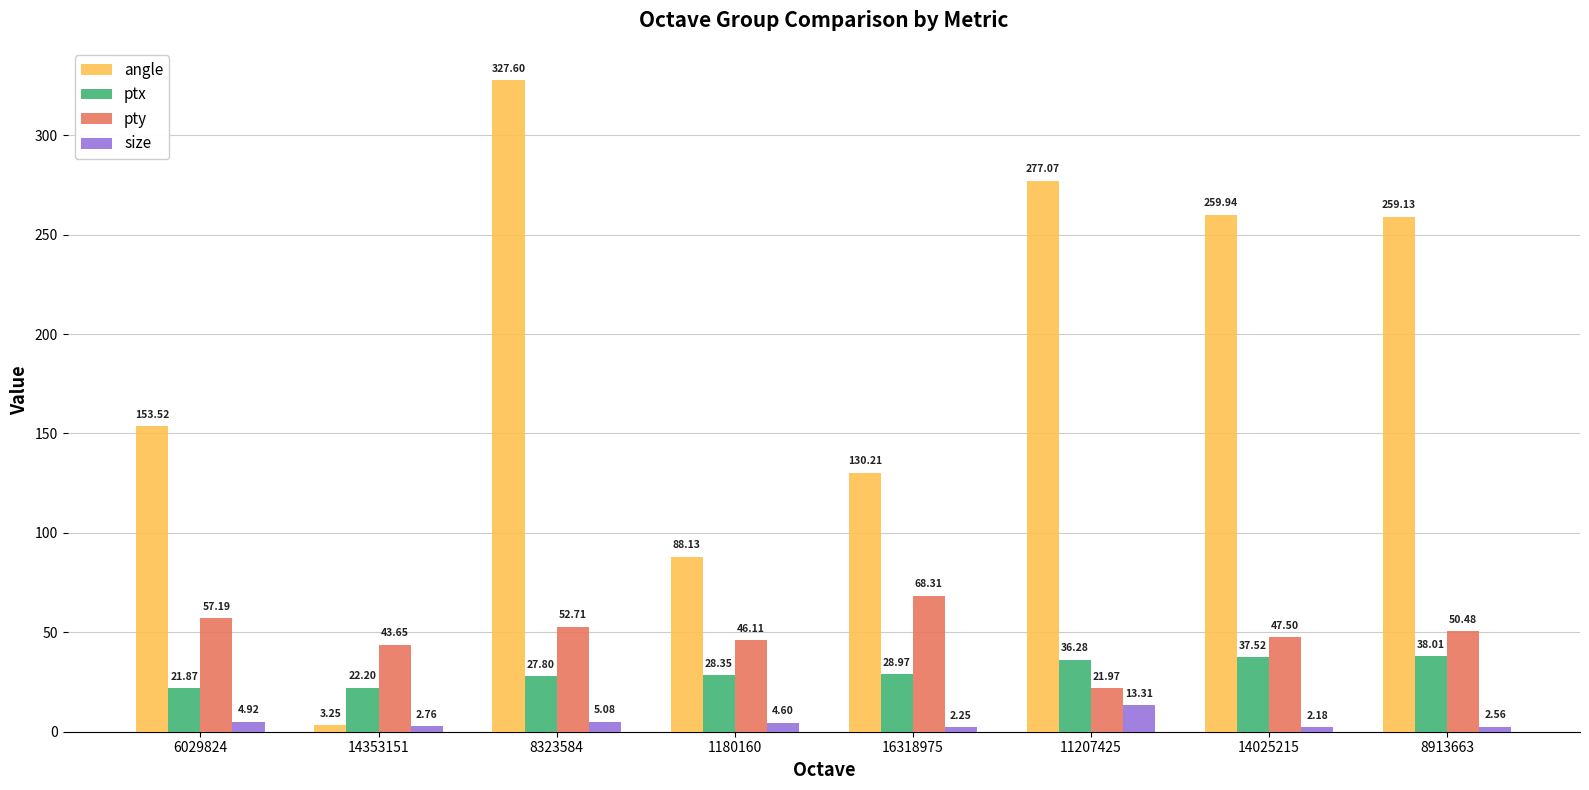

At which label does ptx reach its peak?

8913663